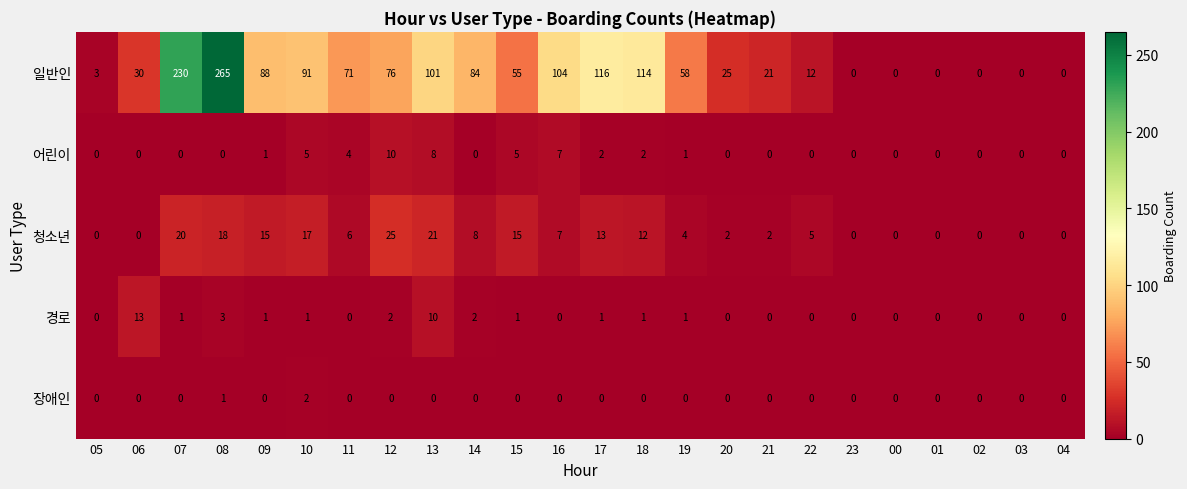

At how many categories does at least one series exceed 83?

9